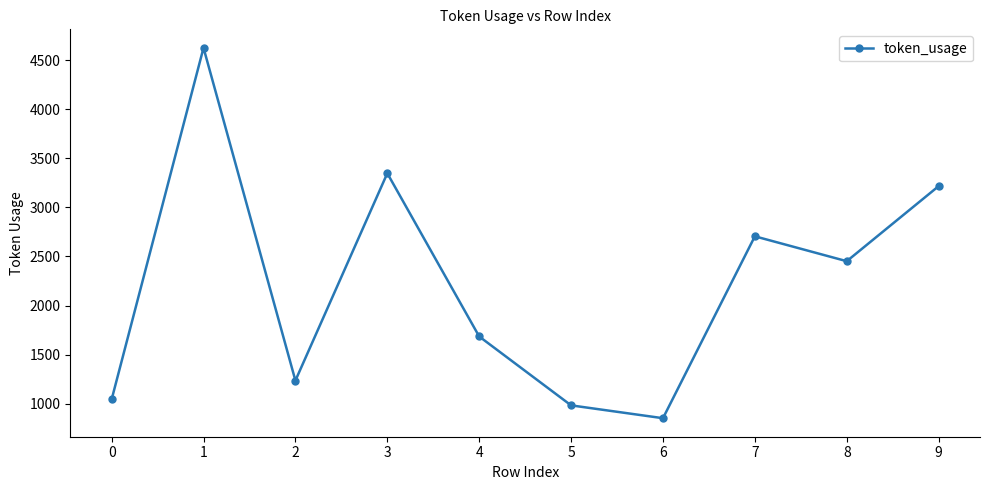

What is the average value?

2214